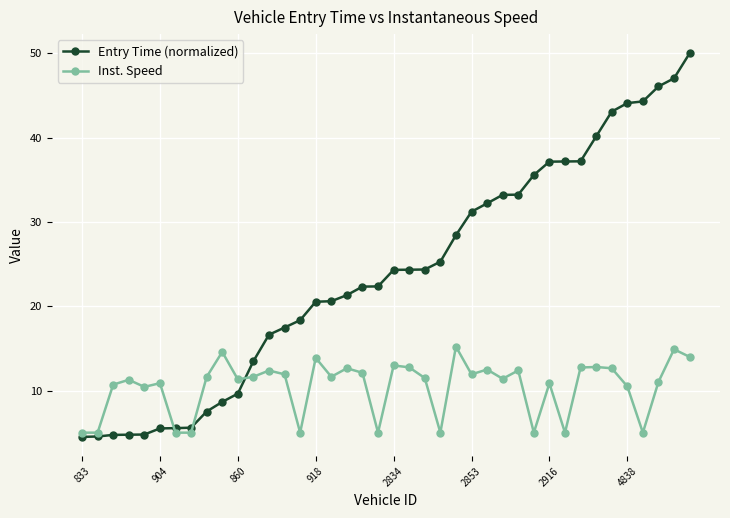

Count the number of data series in this chart.

2